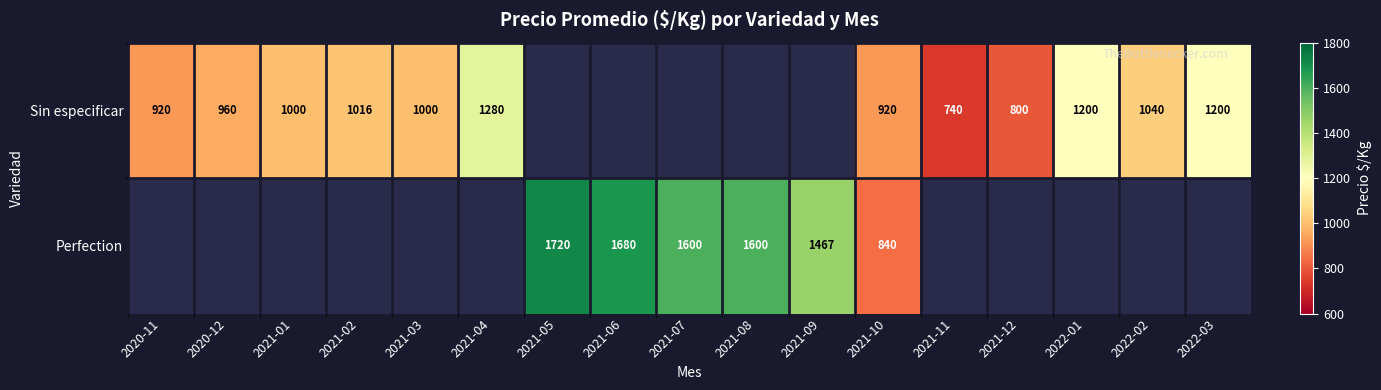

How many distinct data groups are displayed?

2